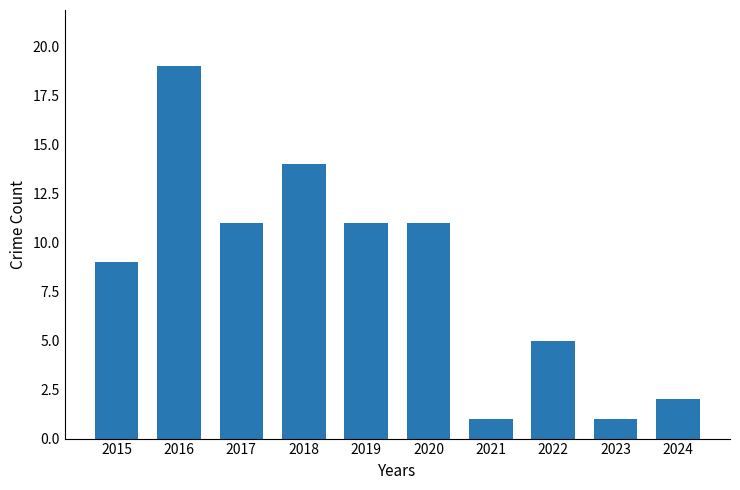

What is the change in value from 2020 to 2021?

-10